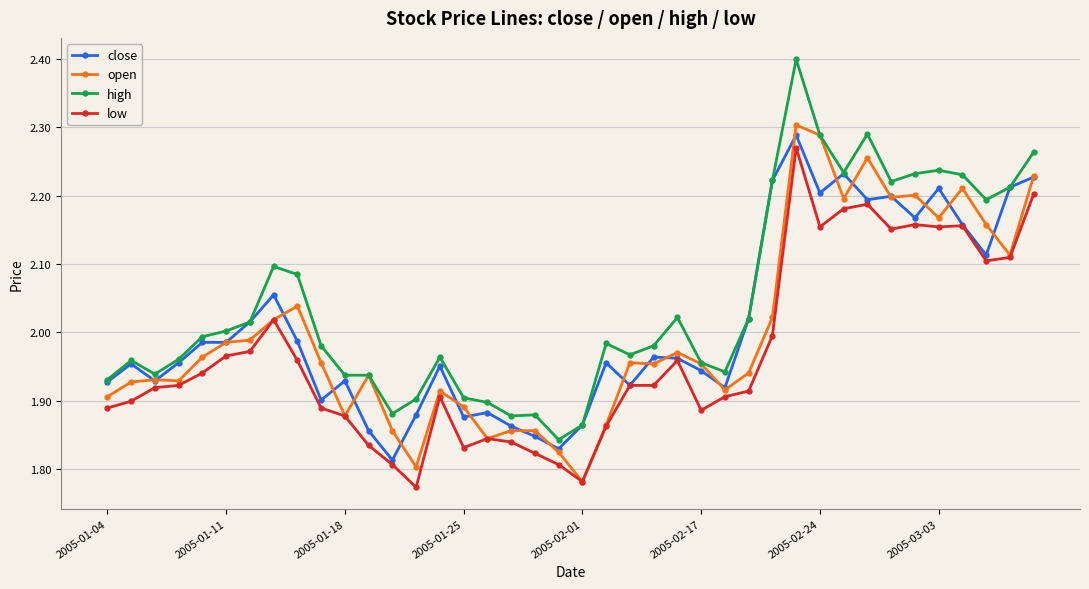

True or false: open has more than 0 points higher than both neighbors.

True